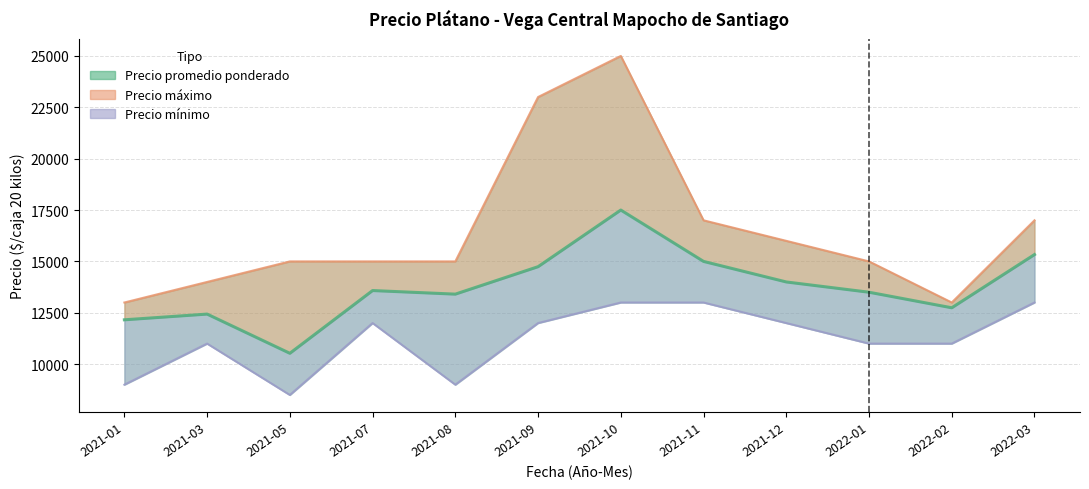

At which label is Precio máximo closest to 19000?

2021-11